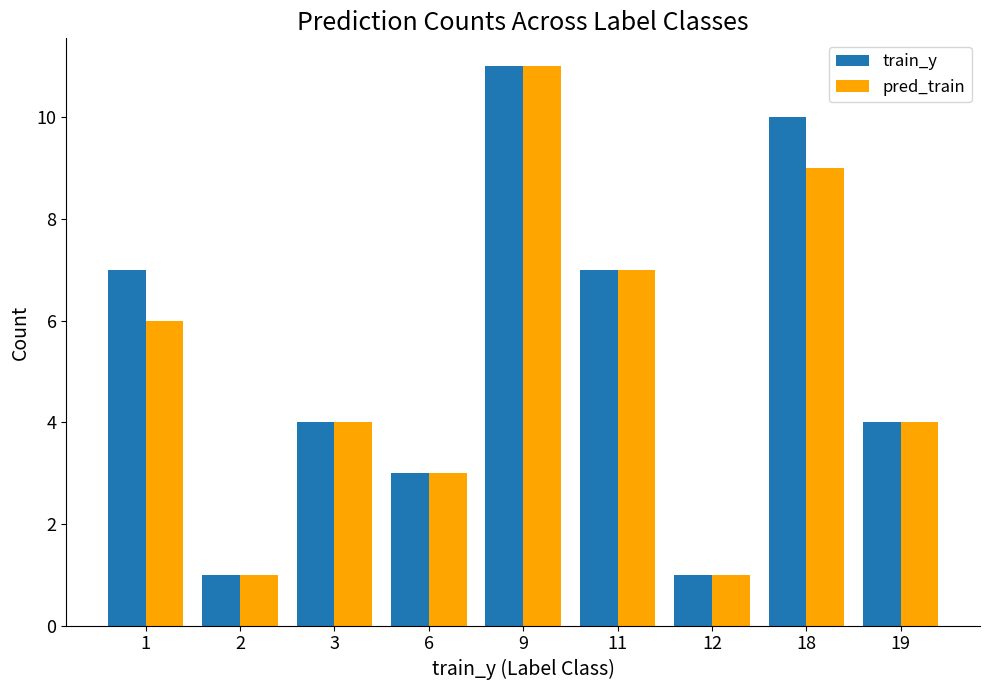

At which category is the sum across all series the highest?

9